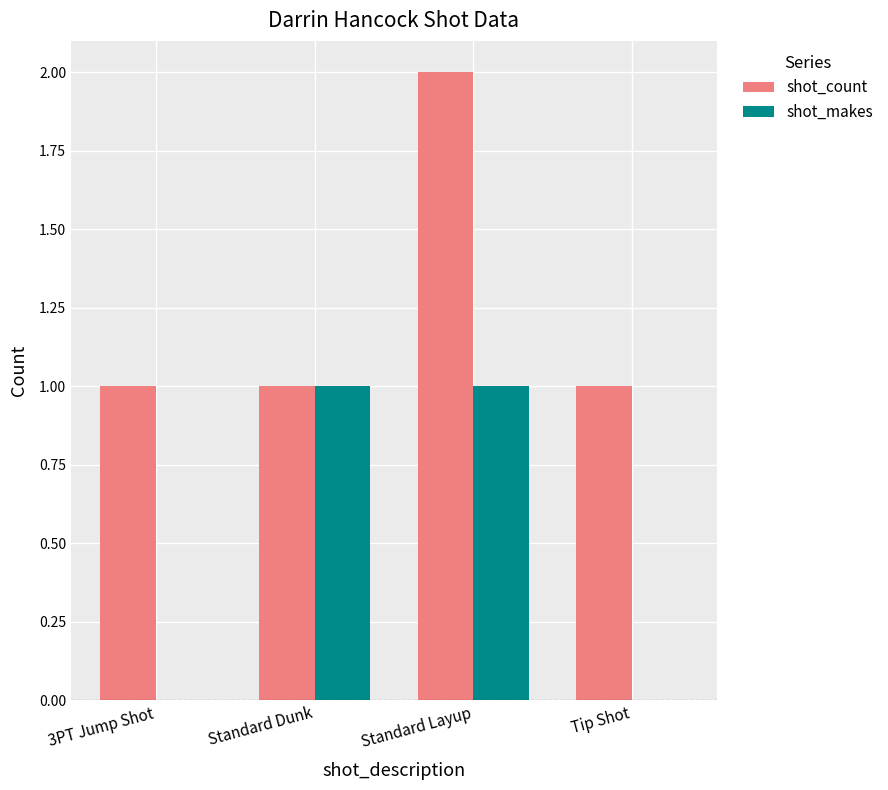

Are the bars horizontal?

No